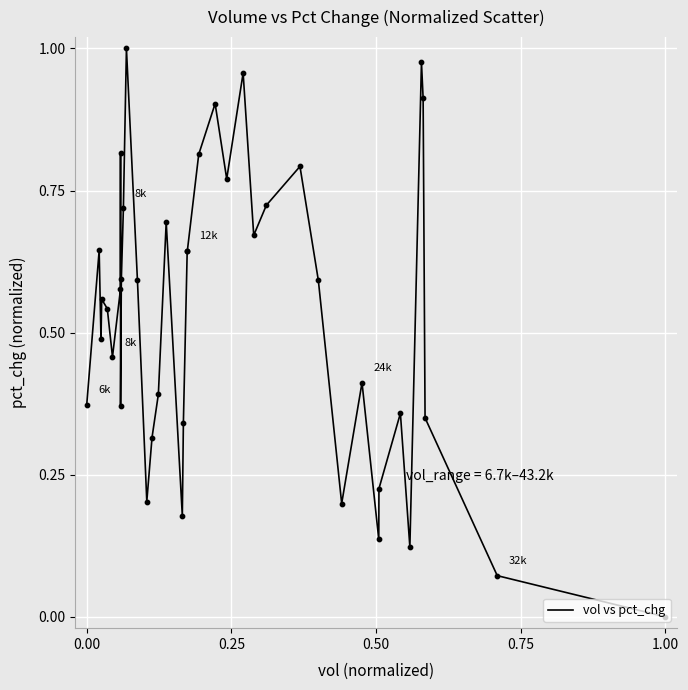

How many lines are shown in the chart?

1